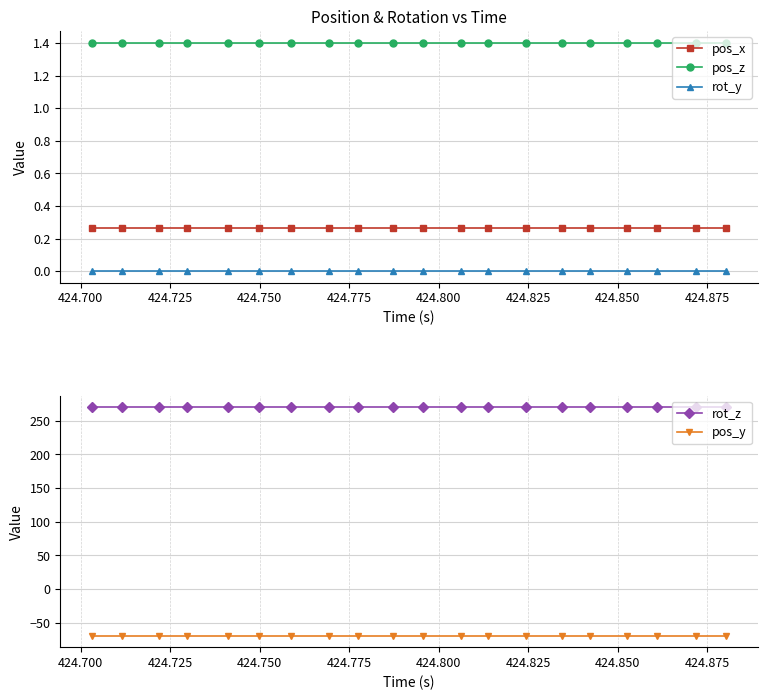

What is the smallest value displayed?

-69.2